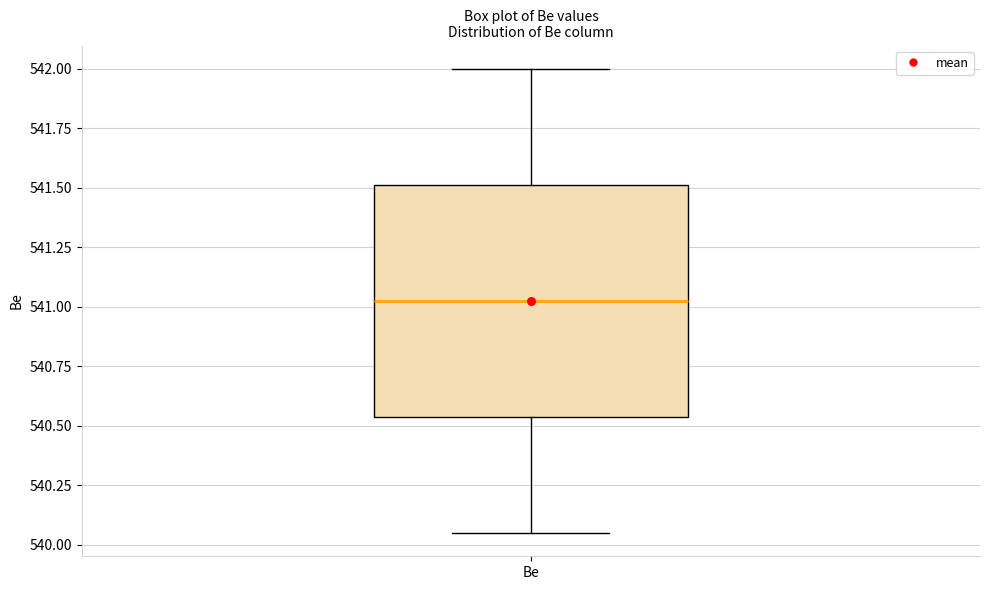

Read this box plot against the y-axis: the position of the median line, the range covered by the box, and the ends of both whiskers. The values are not printed on the chart, so give them approximately, as read against the axis.

median 541.05, box 540.55 to 541.50, whiskers 540.05 to 542.00